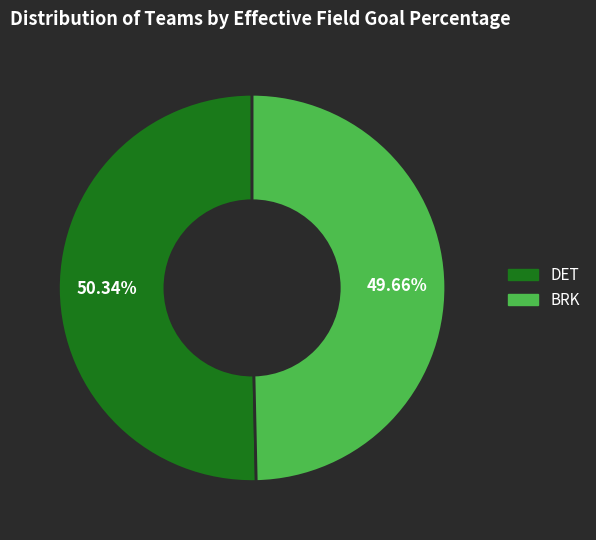

Count the number of slices in the pie.

2